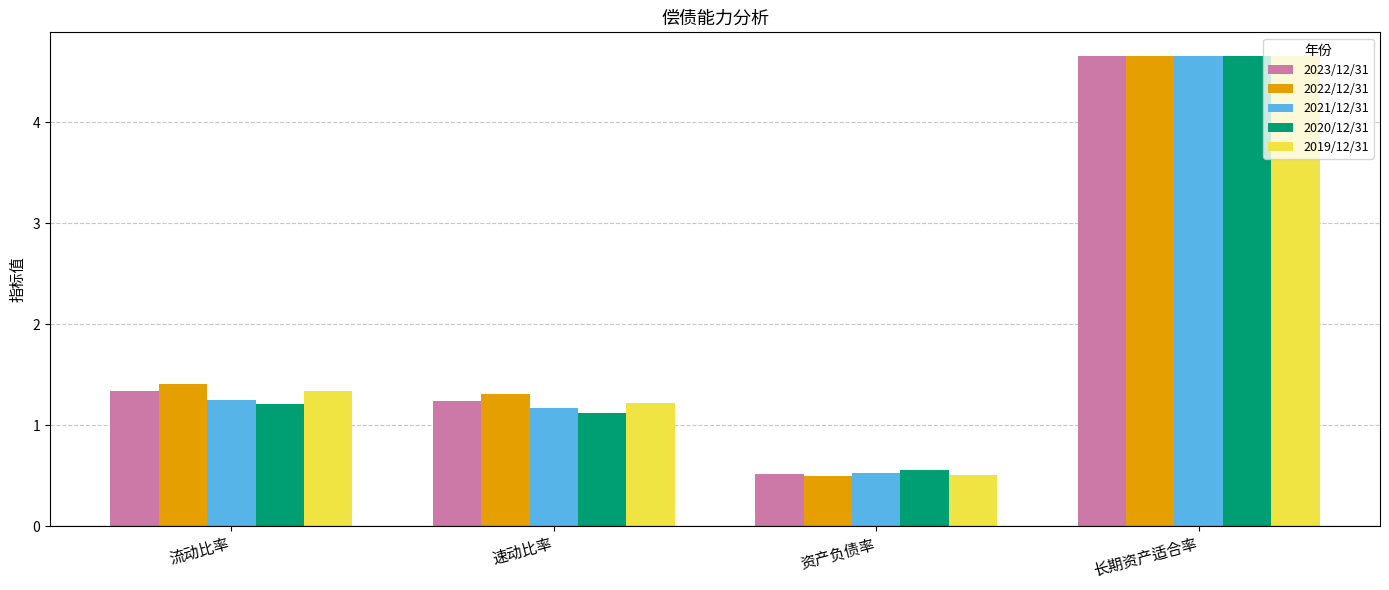

Does the chart contain stacked bars?

No